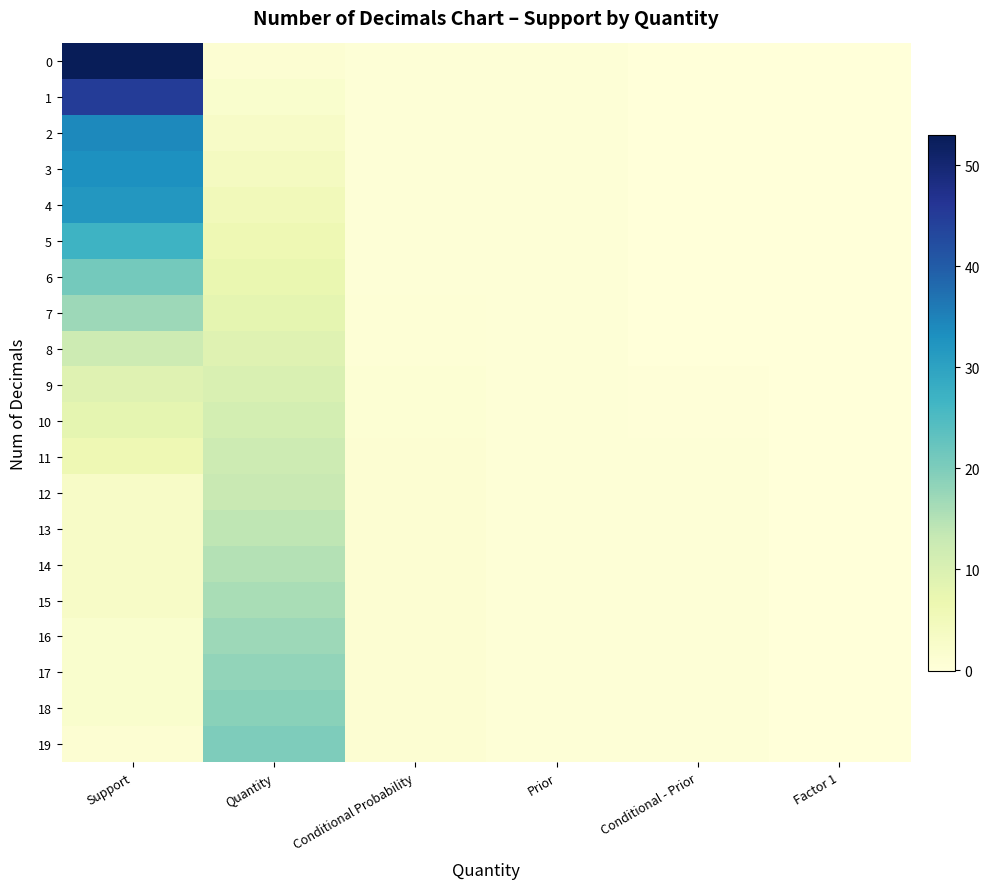

List the series in order of their peak value, lowest first.

9, 10, 8, 11, 12, 13, 14, 15, 7, 16, 17, 18, 19, 6, 5, 4, 3, 2, 1, 0